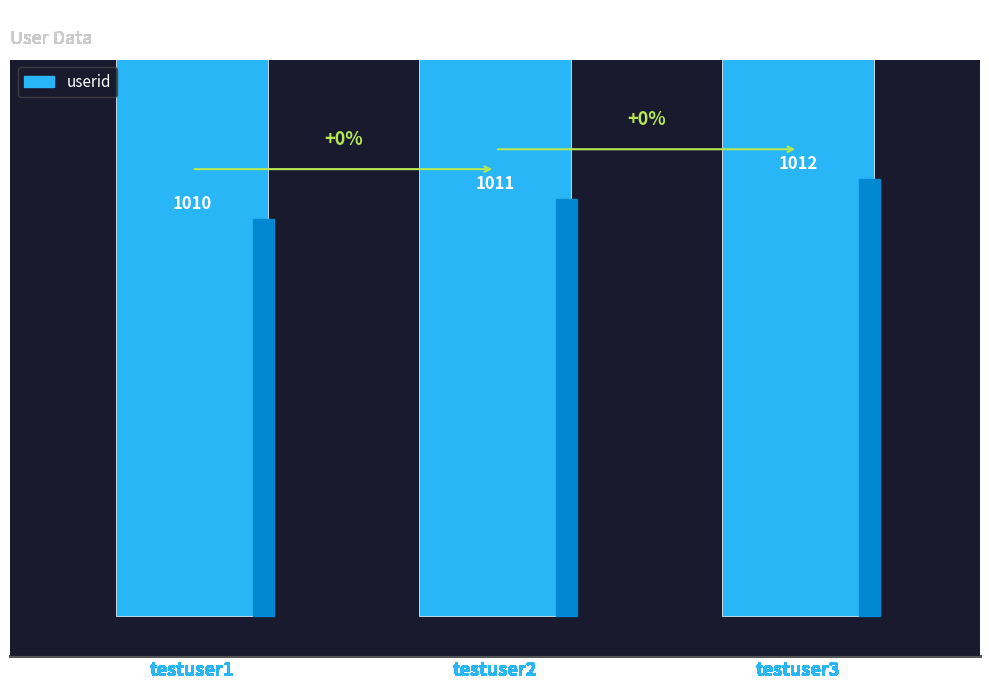

Count the values in the range 1010 to 1012.

3